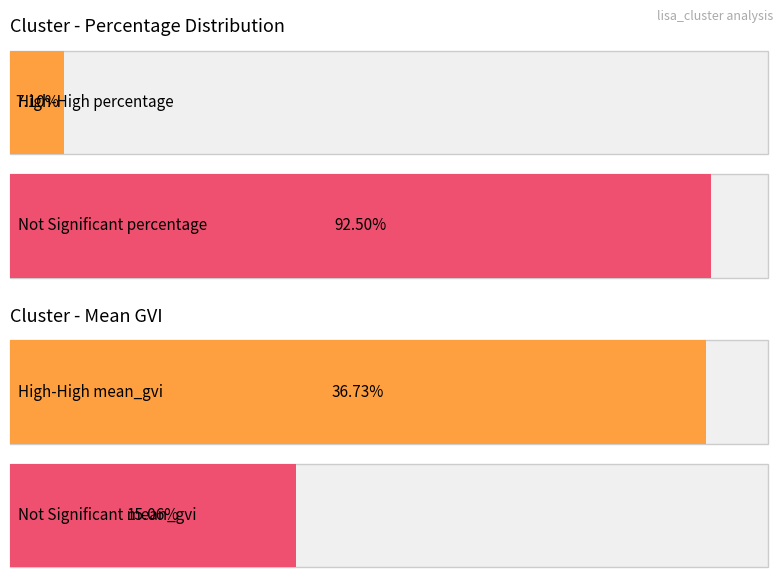

At which label is mean_gvi closest to 19?

Not Significant